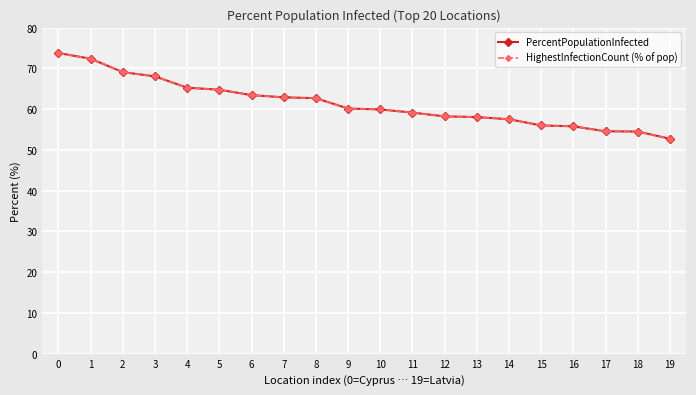

Does the chart have visible grid lines?

Yes